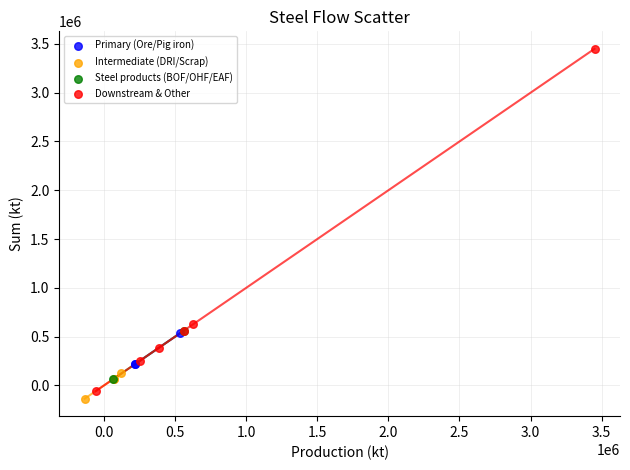

Which series contains the highest Y value?

Downstream & Other